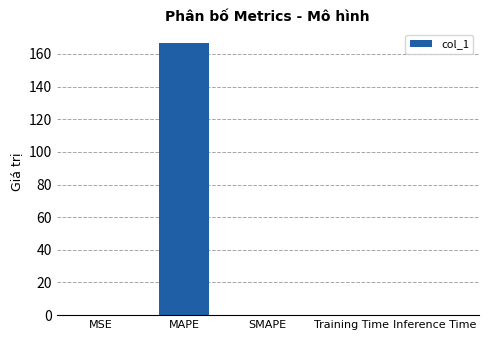

Which label corresponds to the largest value in the chart?

MAPE